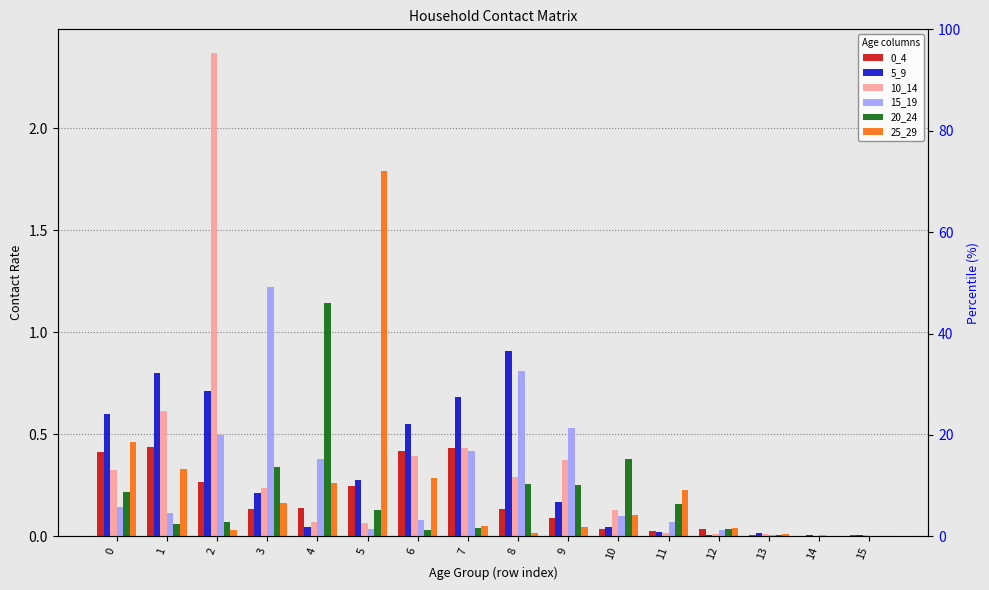

What is the sum of the 25_29 values at 1 and 14?

0.3